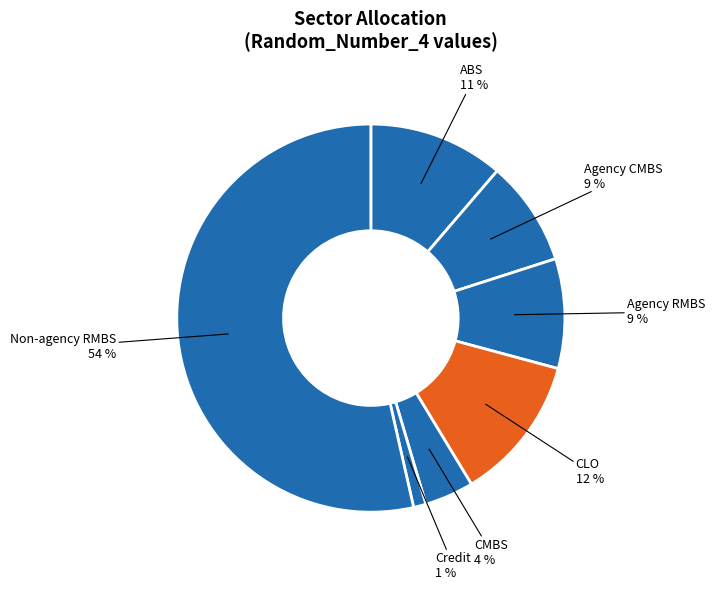

How many slices are in this pie chart?

7